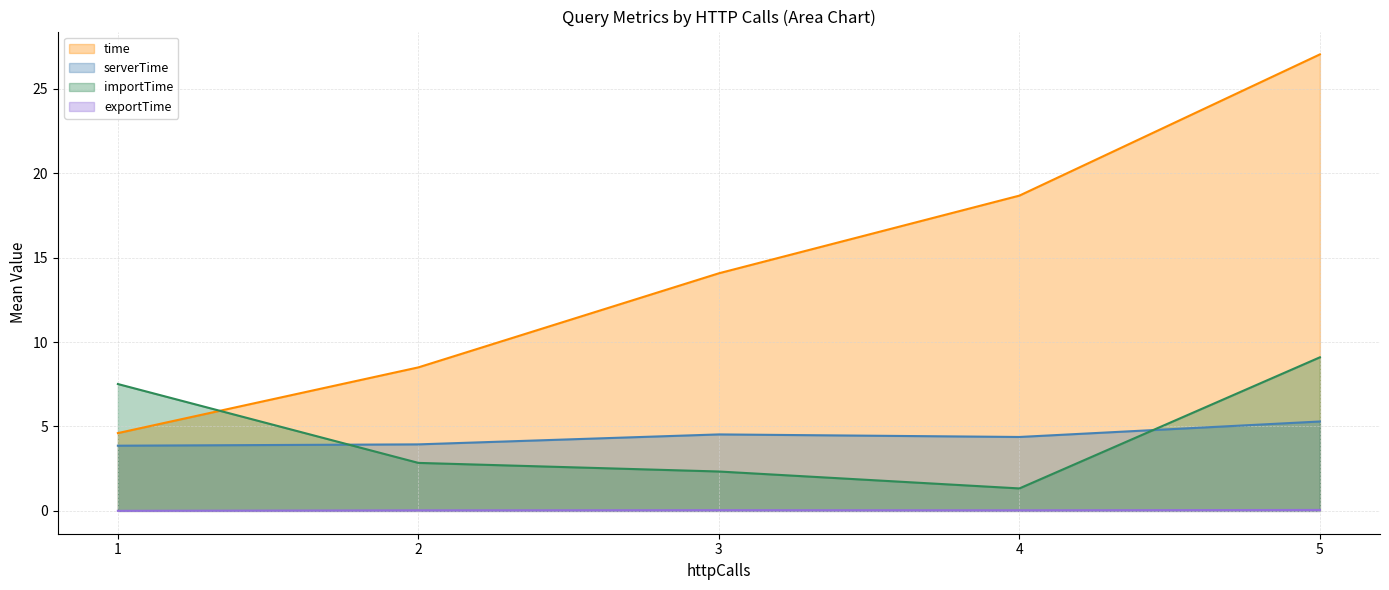

List the series in order of their overall mean, lowest first.

exportTime, serverTime, importTime, time